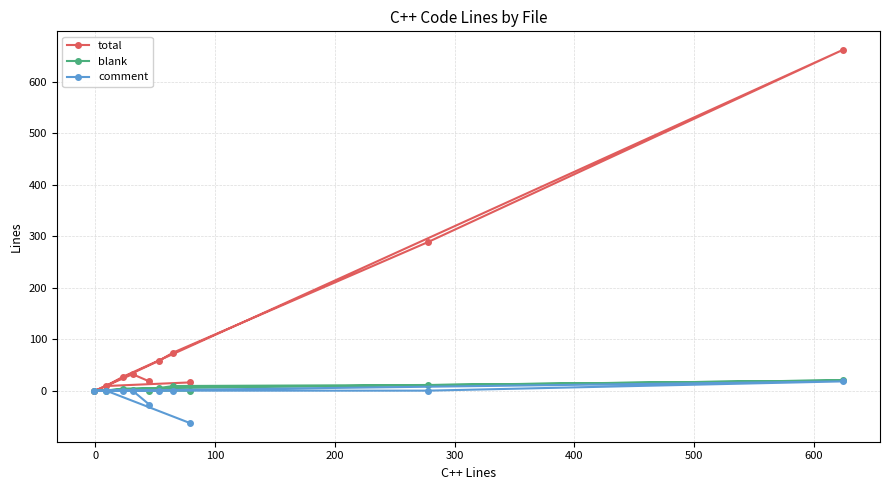

Which series has the widest spread of values?

total